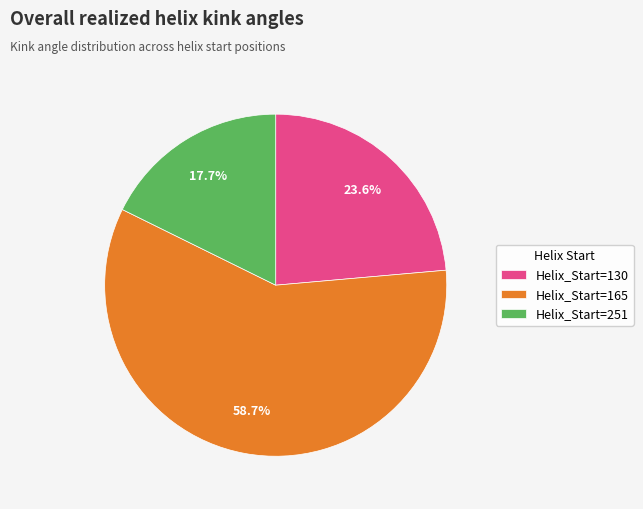

What portion of the pie excludes Helix_Start=130?

76.4%